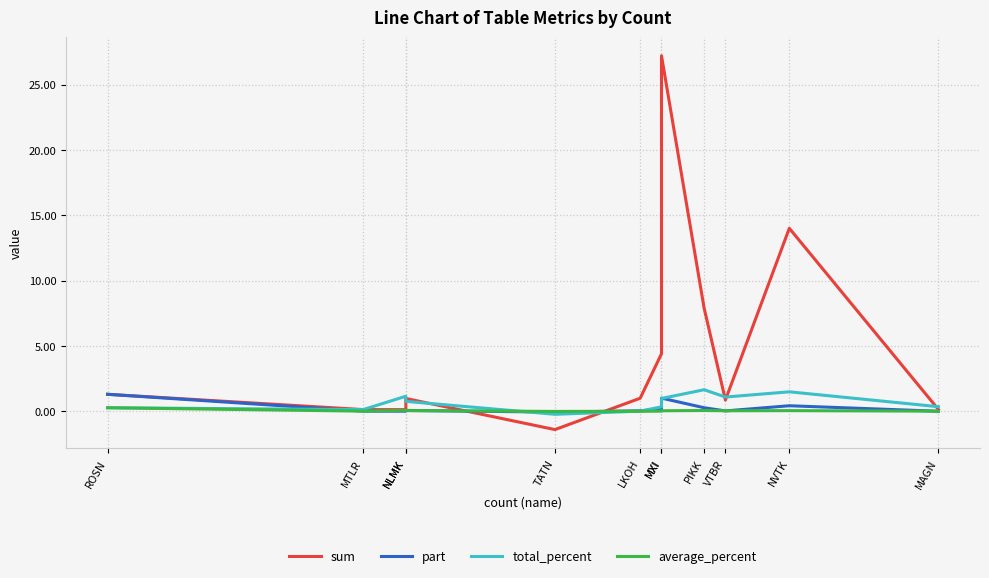

Reading right to left, extract all data points from this chart.

sum: MAGN=0.1	NVTK=14.0	VTBR=0.9	PIKK=7.9	MXI=27.2	MXI=4.4	LKOH=1.0	TATN=-1.4	NLMK=1.0	NLMK=0.1	MTLR=0.1	ROSN=1.3
part: MAGN=0.0	NVTK=0.4	VTBR=0.0	PIKK=0.3	MXI=1.0	MXI=0.2	LKOH=0.0	TATN=-0.1	NLMK=0.1	NLMK=0.0	MTLR=0.0	ROSN=1.3
total_percent: MAGN=0.3	NVTK=1.5	VTBR=1.1	PIKK=1.6	MXI=1.0	MXI=0.3	LKOH=0.0	TATN=-0.2	NLMK=0.8	NLMK=1.1	MTLR=0.1	ROSN=0.3
average_percent: MAGN=0.0	NVTK=0.1	VTBR=0.0	PIKK=0.1	MXI=0.0	MXI=0.0	LKOH=0.0	TATN=-0.0	NLMK=0.1	NLMK=0.1	MTLR=0.0	ROSN=0.3